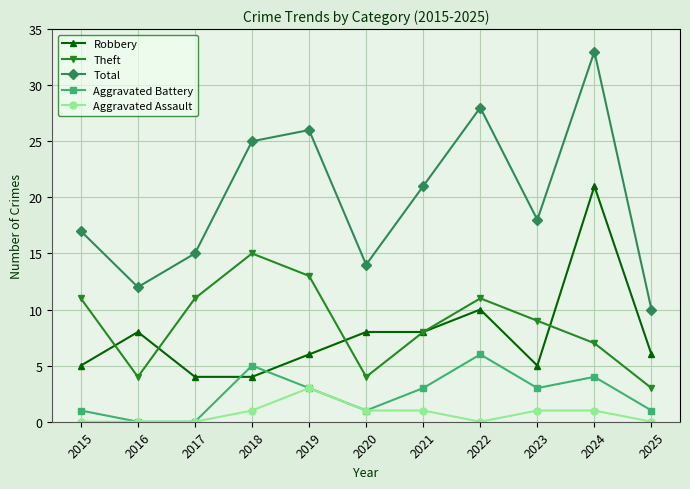

True or false: Robbery and Aggravated Assault cross at least once.

False